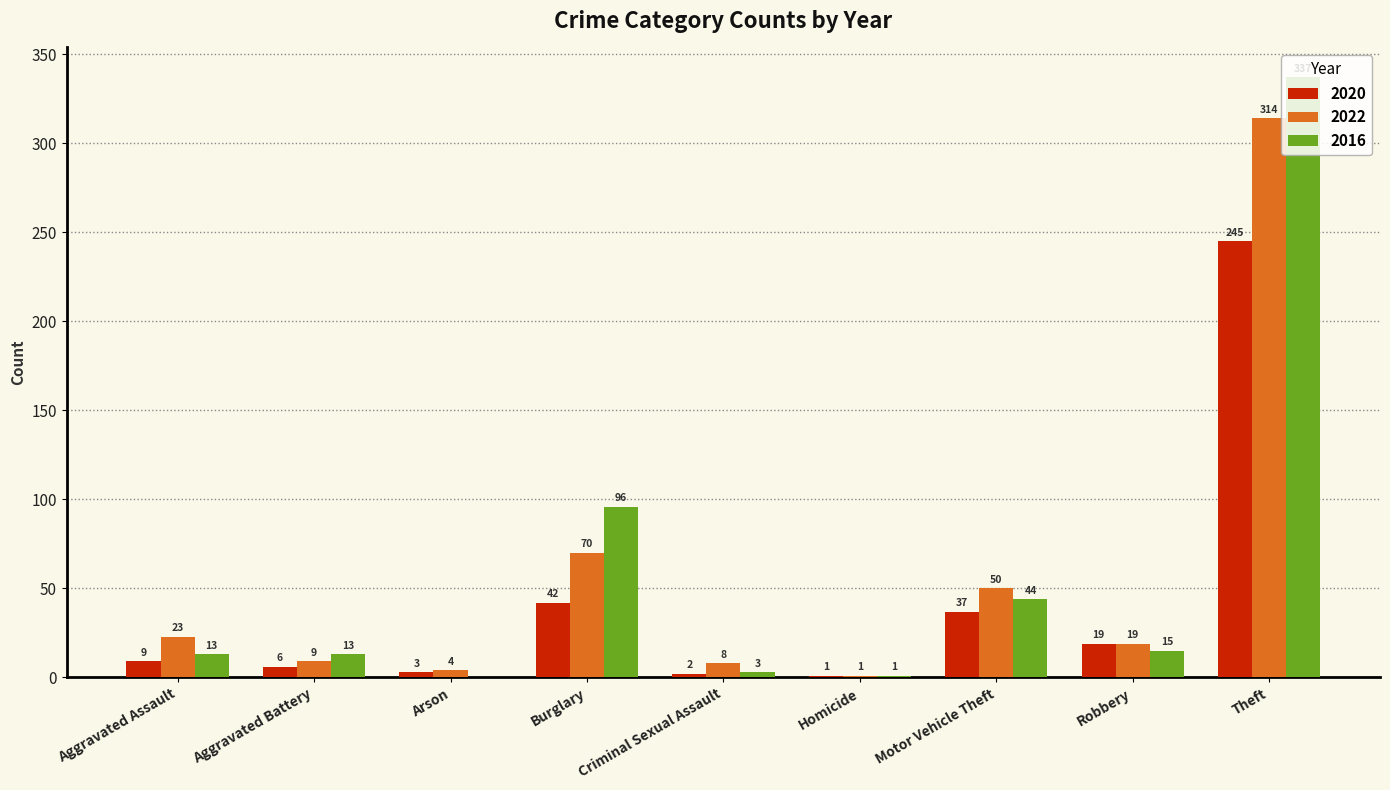

Which series changed the most between Arson and Motor Vehicle Theft?

2022